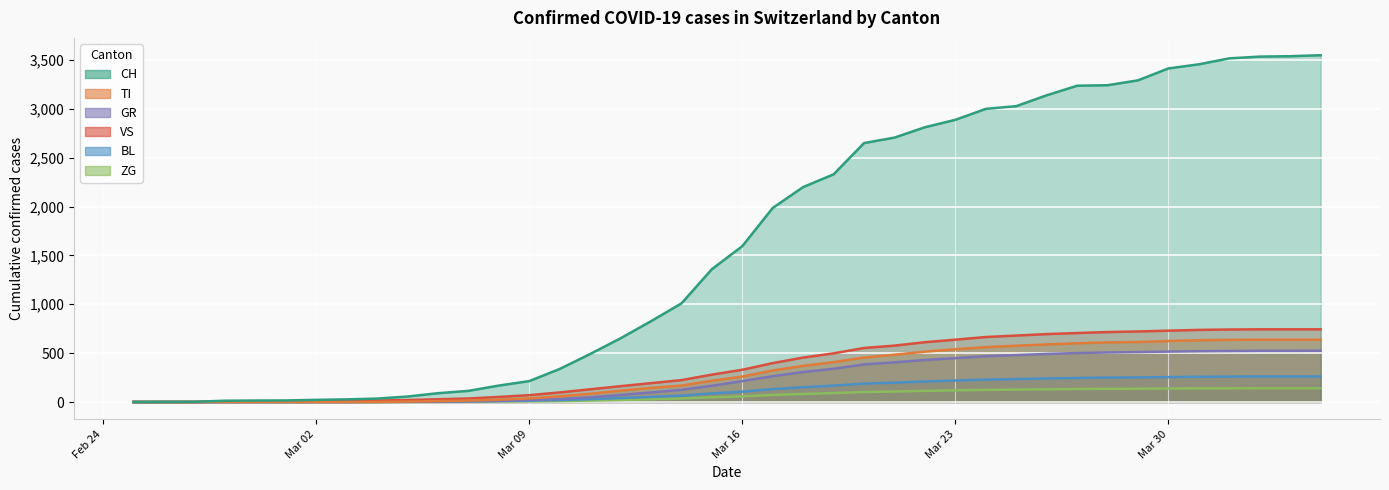

List the labels in order of CH value, largest first.

2020-04-04, 2020-04-03, 2020-04-02, 2020-04-01, 2020-03-31, 2020-03-30, 2020-03-29, 2020-03-28, 2020-03-27, 2020-03-26, 2020-03-25, 2020-03-24, 2020-03-23, 2020-03-22, 2020-03-21, 2020-03-20, 2020-03-19, 2020-03-18, 2020-03-17, 2020-03-16, 2020-03-15, 2020-03-14, 2020-03-13, 2020-03-12, 2020-03-11, 2020-03-10, 2020-03-09, 2020-03-08, 2020-03-07, 2020-03-06, 2020-03-05, 2020-03-04, 2020-03-03, 2020-03-02, 2020-03-01, 2020-02-29, 2020-02-28, 2020-02-27, 2020-02-26, 2020-02-25